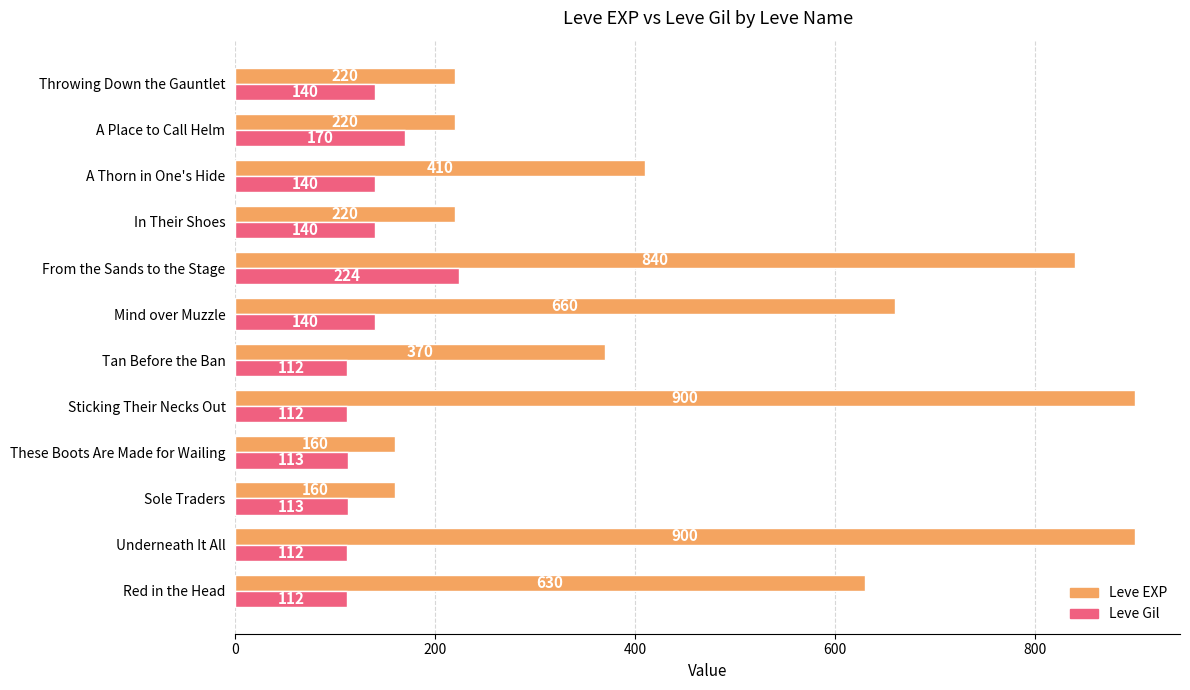

What is the average value of the Leve Gil series?

136